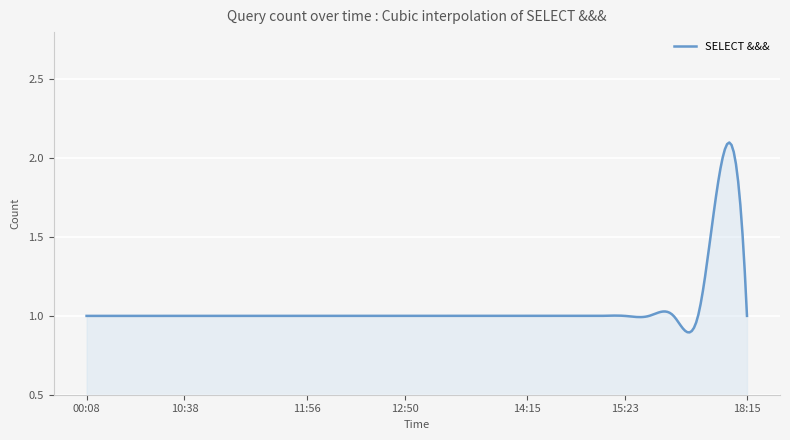

How many lines are shown in the chart?

1